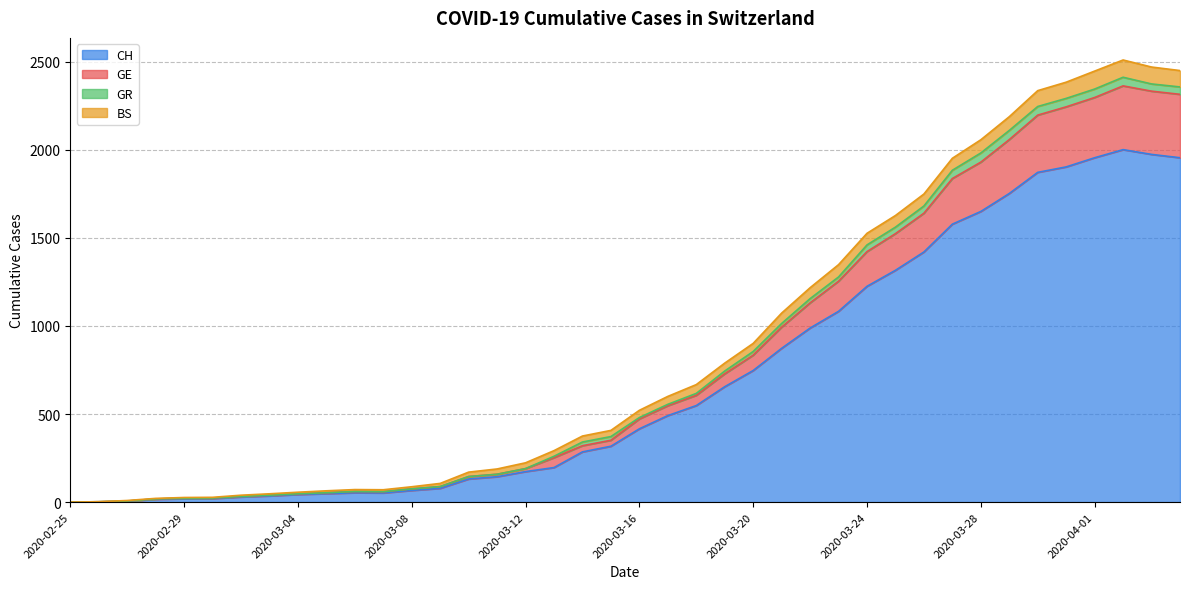

What are all the series names shown in the legend?

CH, GE, GR, BS